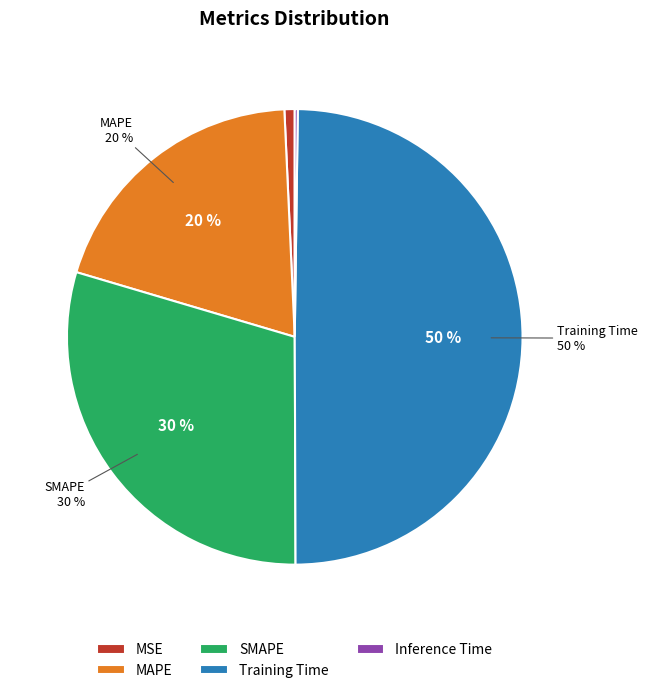

The Inference Time slice represents 0% of the pie. True or false?

True